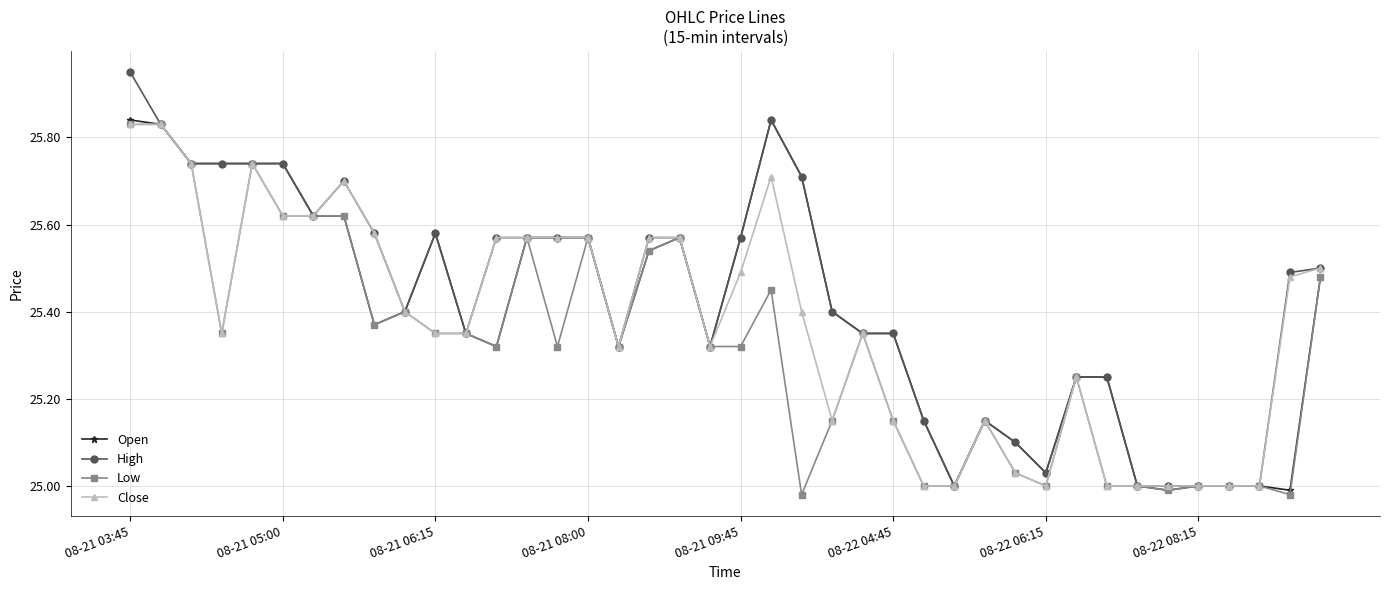

Which series has the largest range (max minus min)?

High